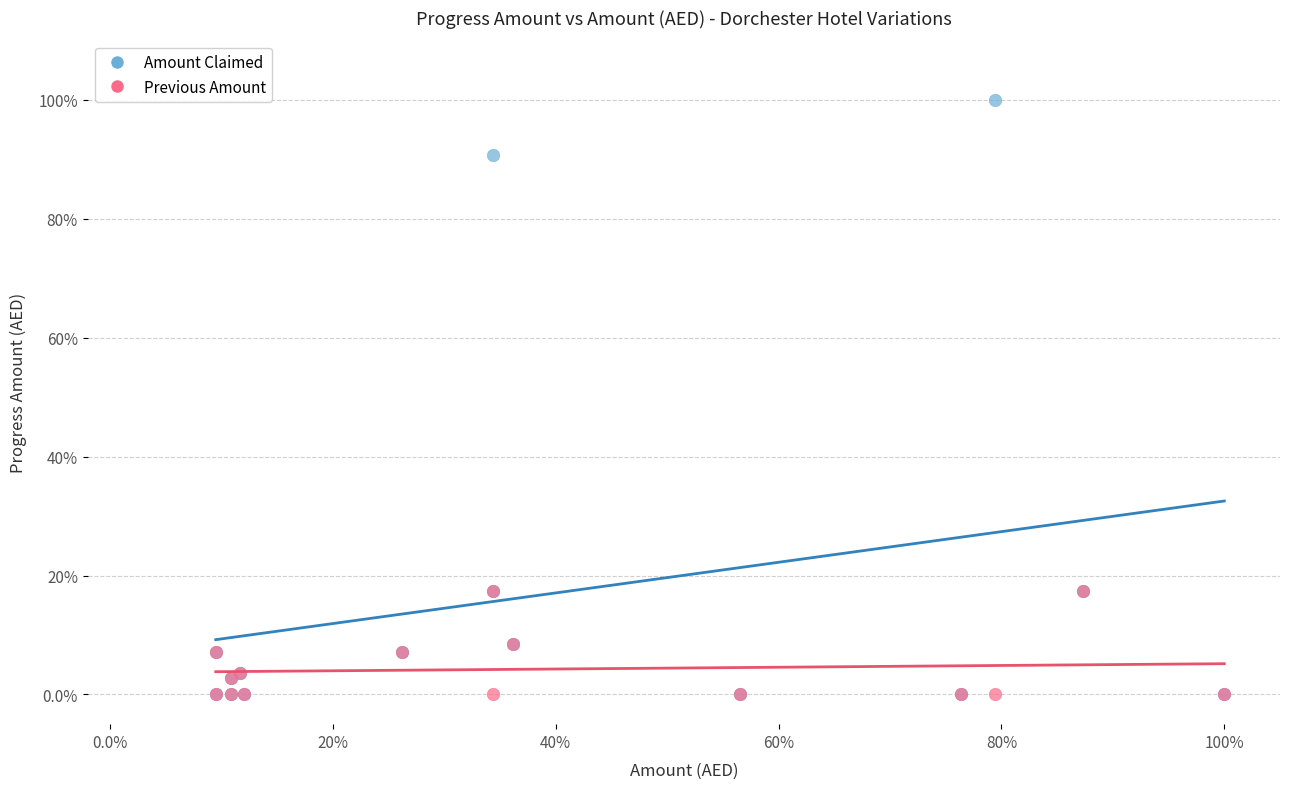

What are all the series names shown in the legend?

Amount Claimed, Previous Amount